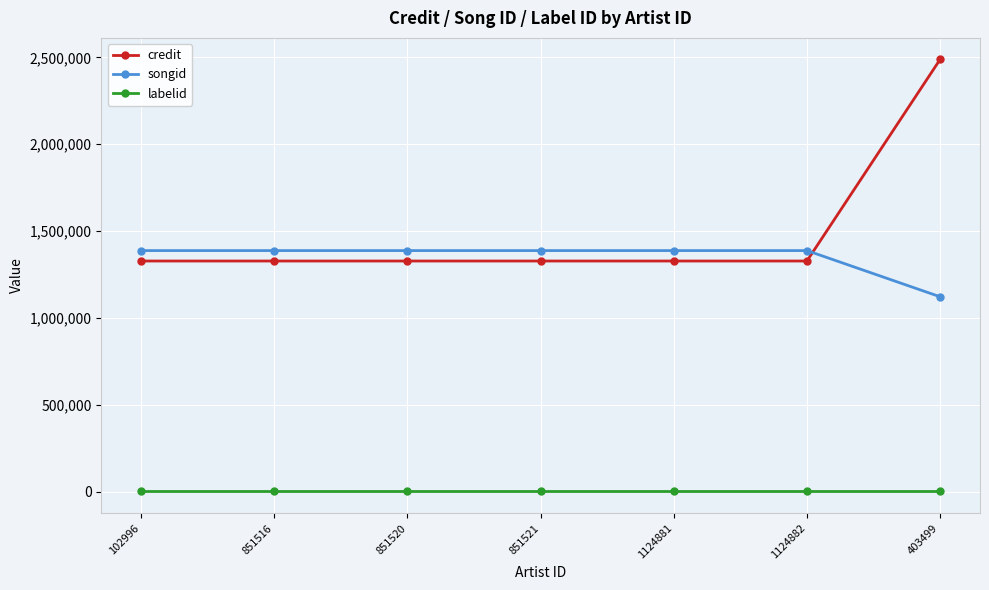

True or false: labelid and credit intersect in this chart.

False